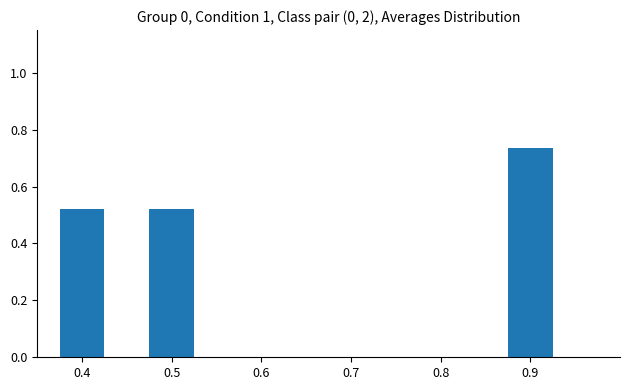

What is the average value?

0.6